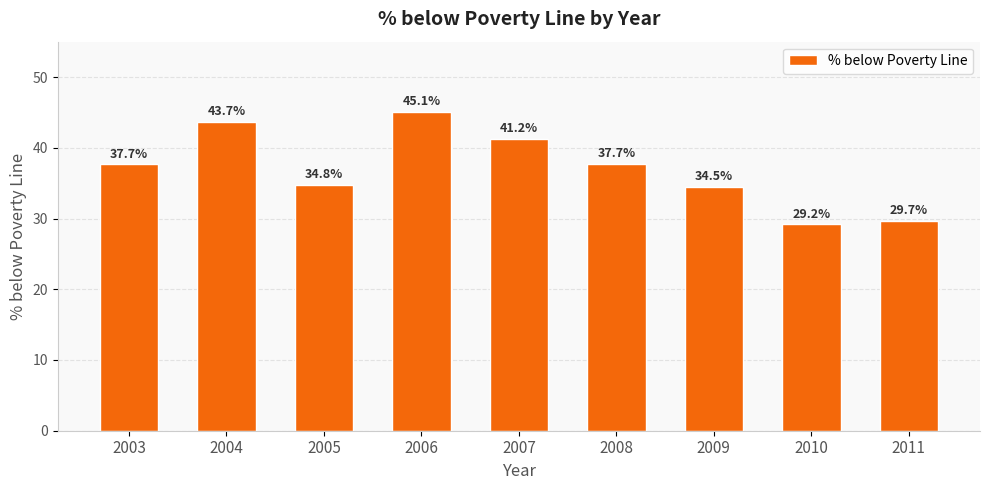

At which label does the data first exceed 37?

2003